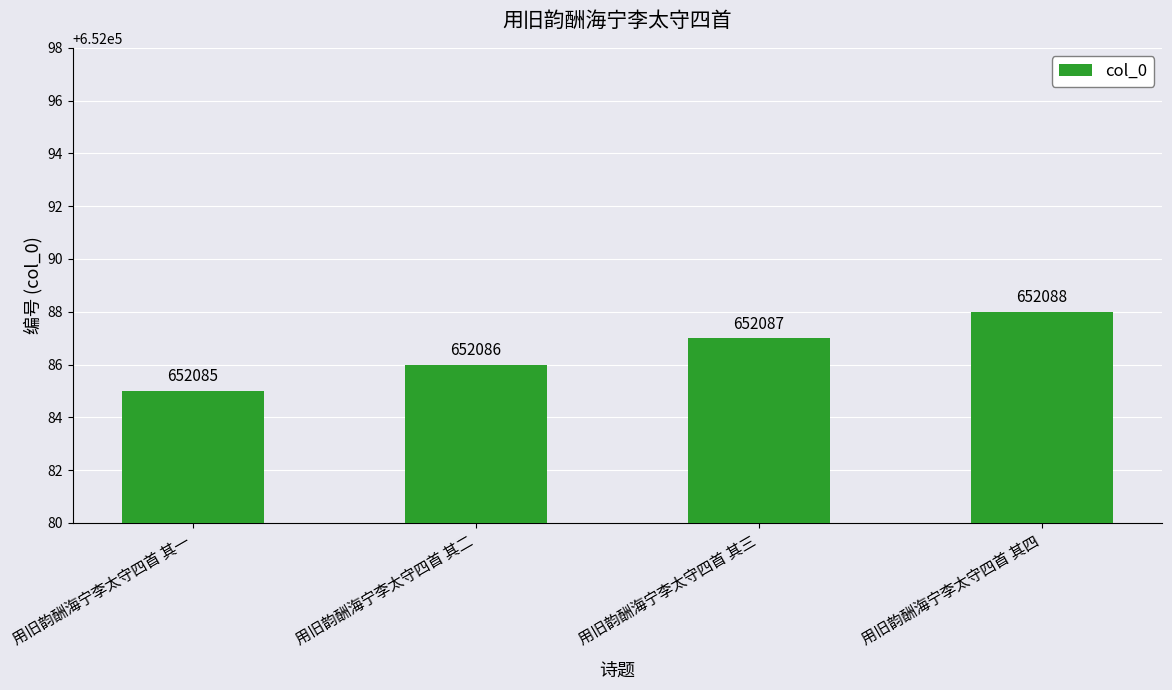

Rank the categories by value from highest to lowest.

用旧韵酬海宁李太守四首 其四, 用旧韵酬海宁李太守四首 其三, 用旧韵酬海宁李太守四首 其二, 用旧韵酬海宁李太守四首 其一